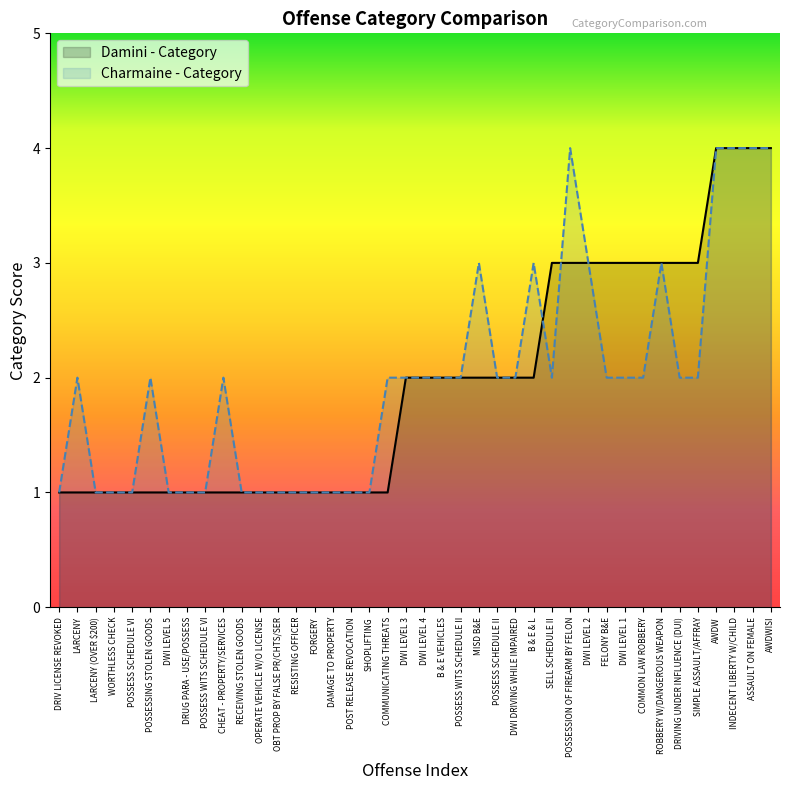

What position from the left is COMMON LAW ROBBERY?

33